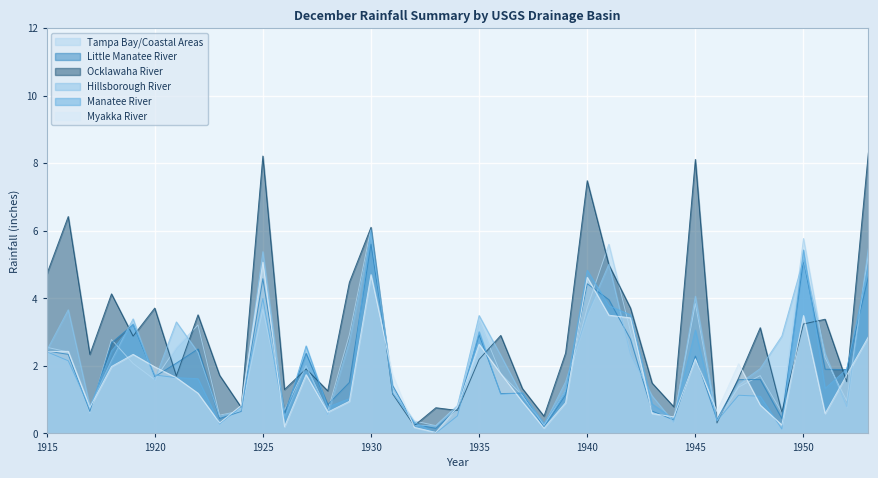

At which category is the sum across all series the highest?

1930